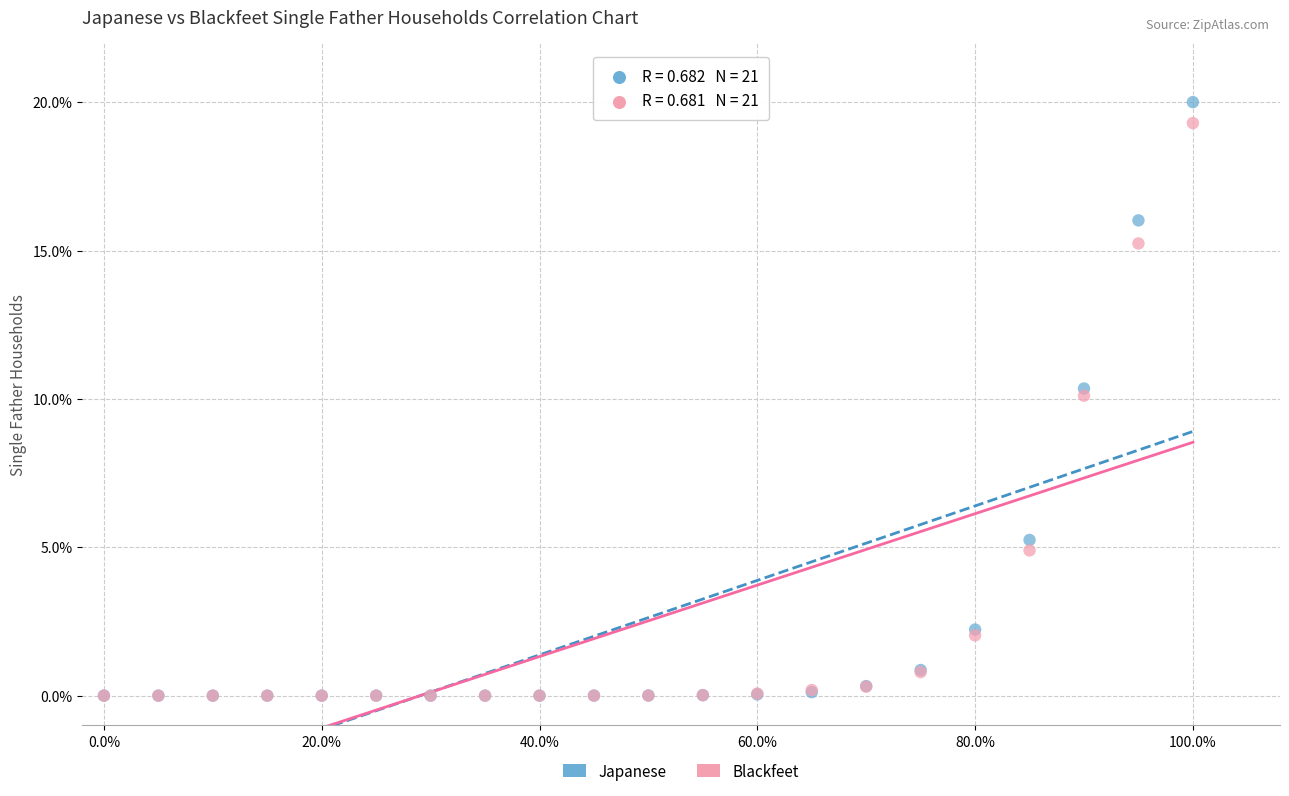

In the Blackfeet series, what Y value is closest to 9?

10.1